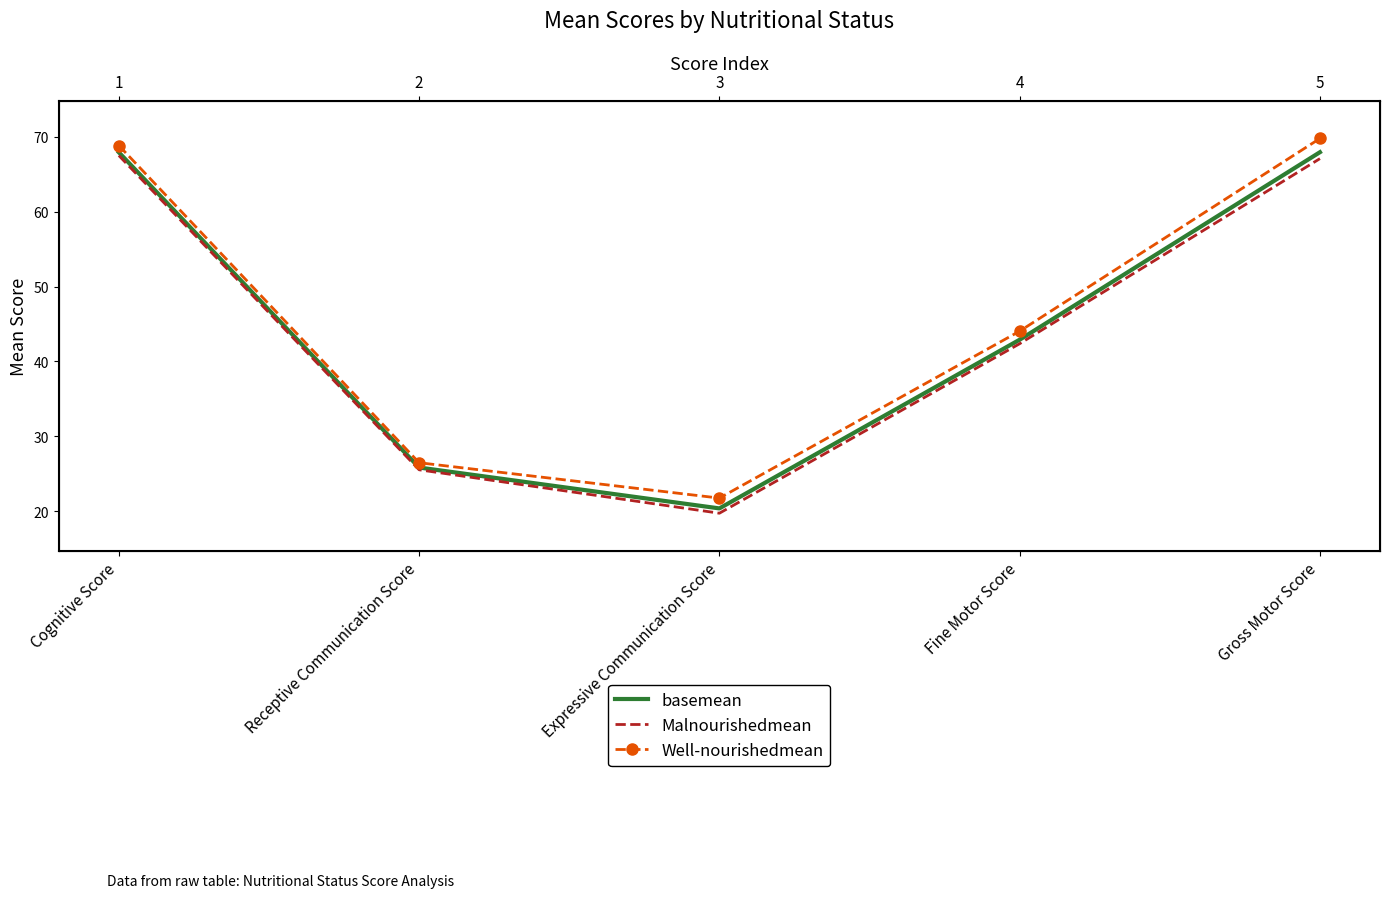

The value of basemean at Cognitive Score is 67.9. True or false?

True